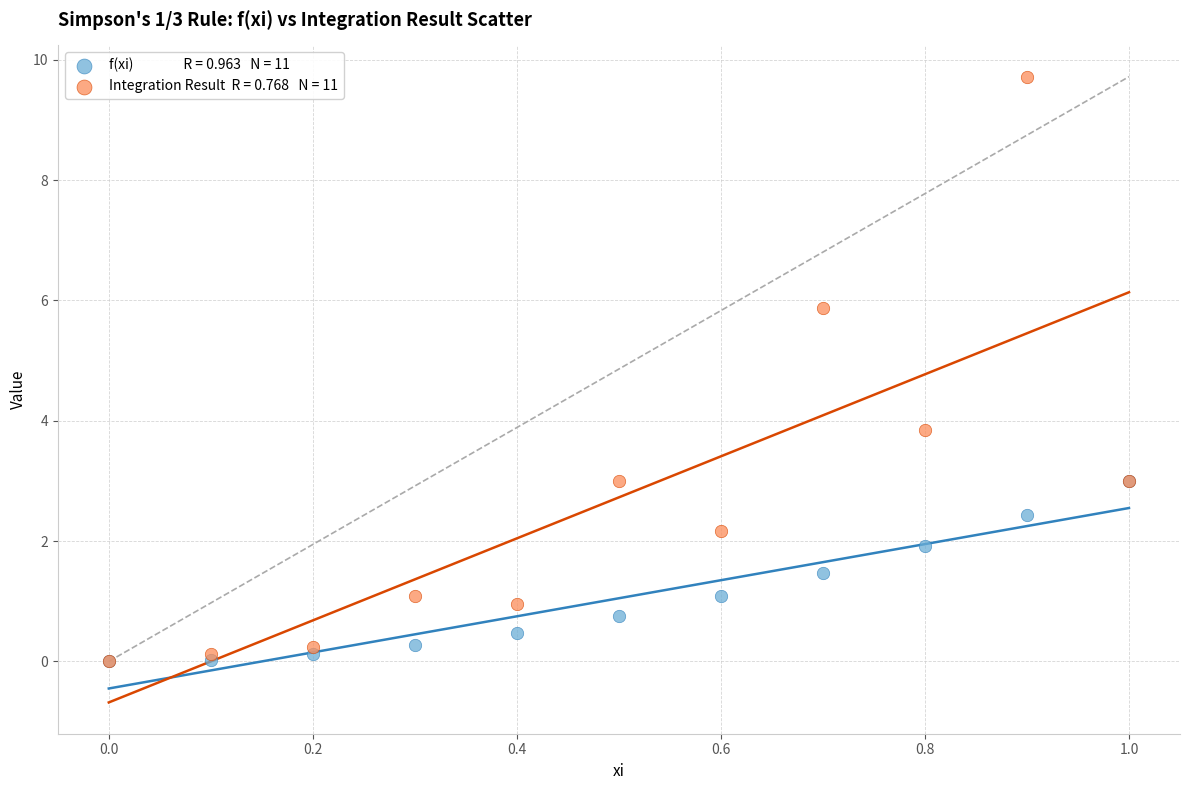

Across all series, what Y value is closest to 4?

3.8